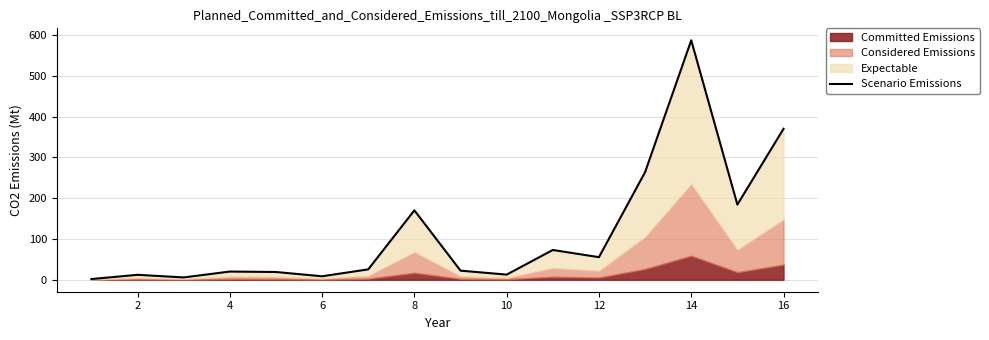

Where is the first local maximum?

2